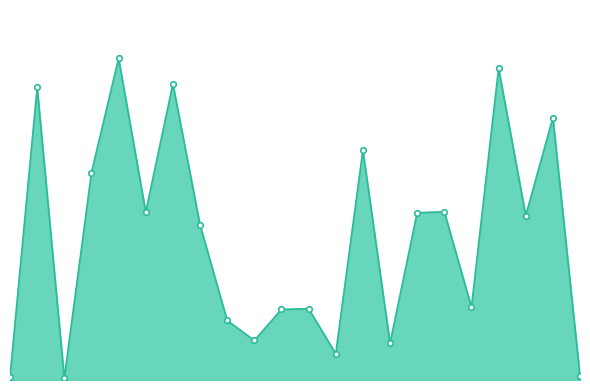

Does the chart have visible grid lines?

No